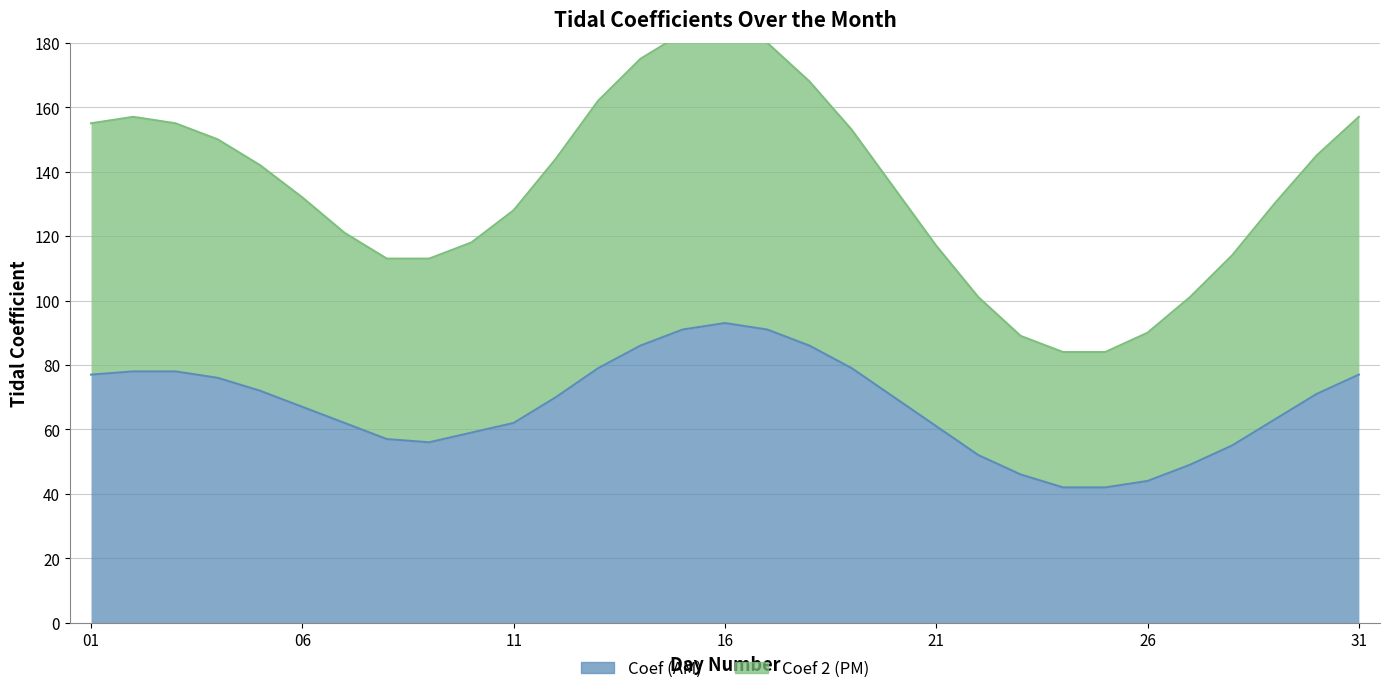

How many lines are shown in the chart?

2